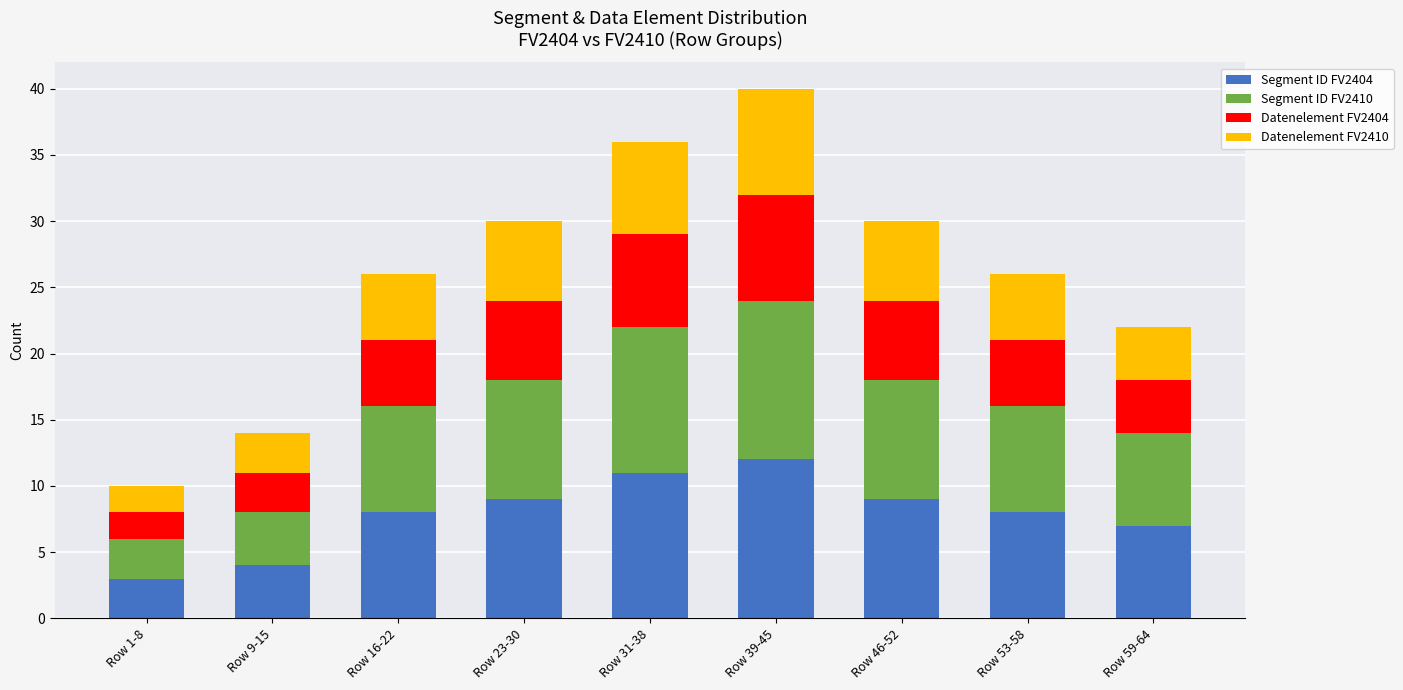

Which category has the highest value in the Segment ID FV2404 series?

Row 39-45